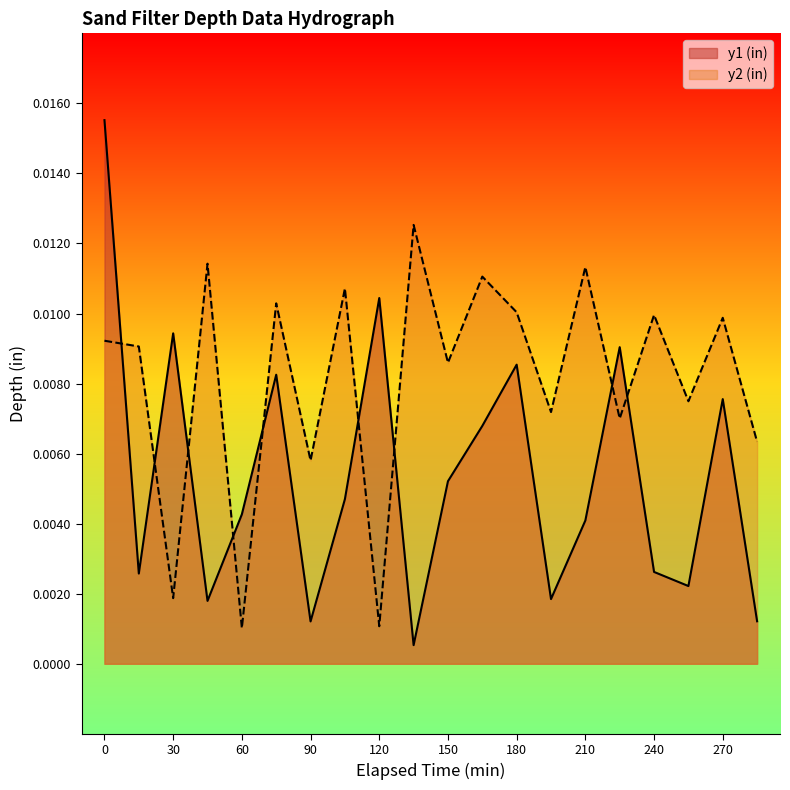

The value of y2 (in) at 225 is 0.0. True or false?

False